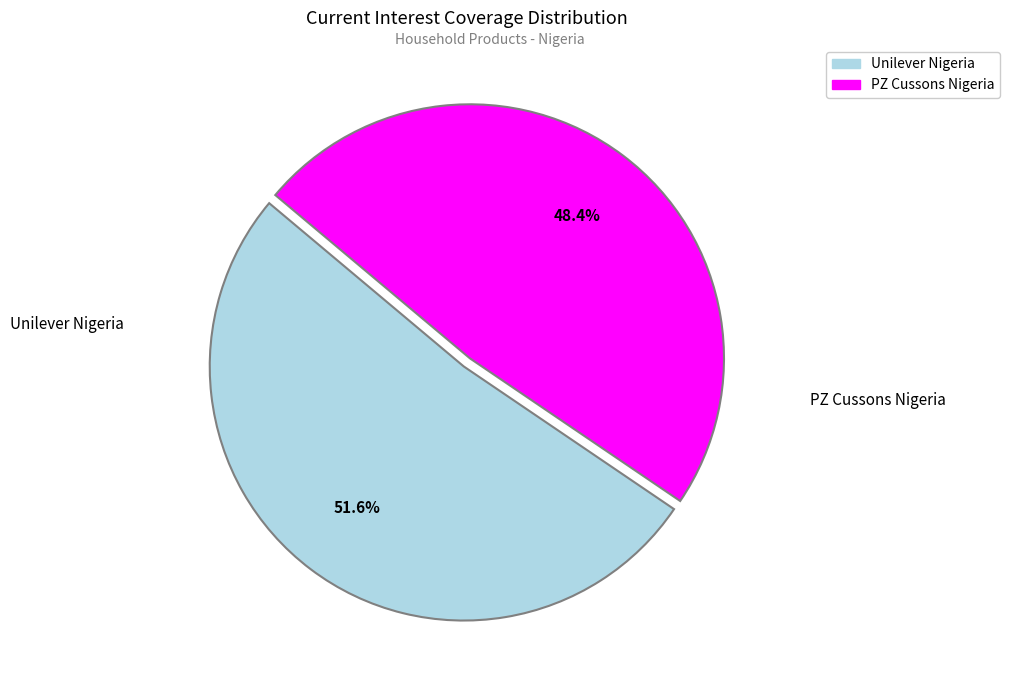

Rank the categories by value from lowest to highest.

PZ Cussons Nigeria, Unilever Nigeria